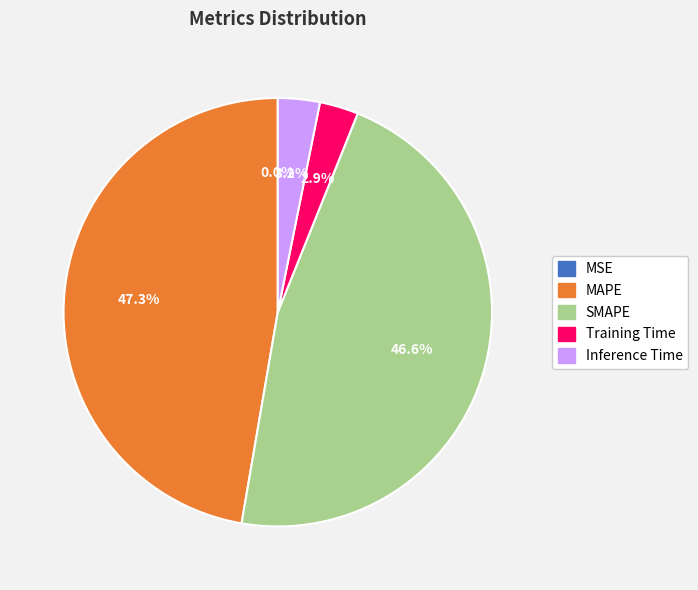

To the nearest percent, what percentage of the pie is Training Time?

3%